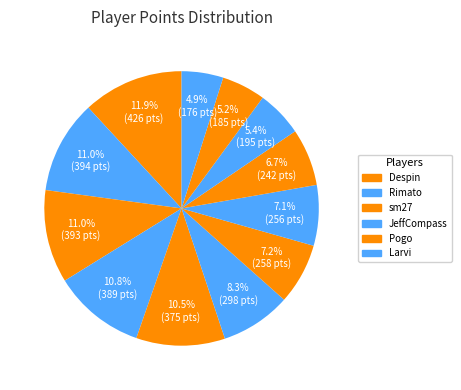

Does any single category account for the majority?

No